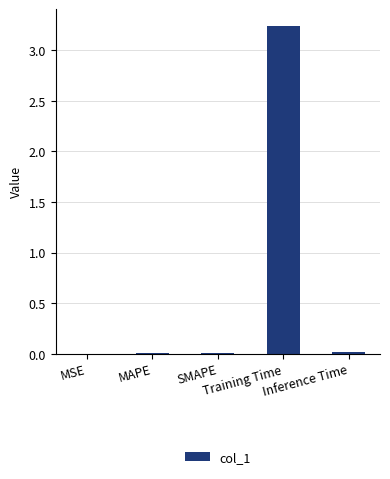

What is the sum of all values?

3.3